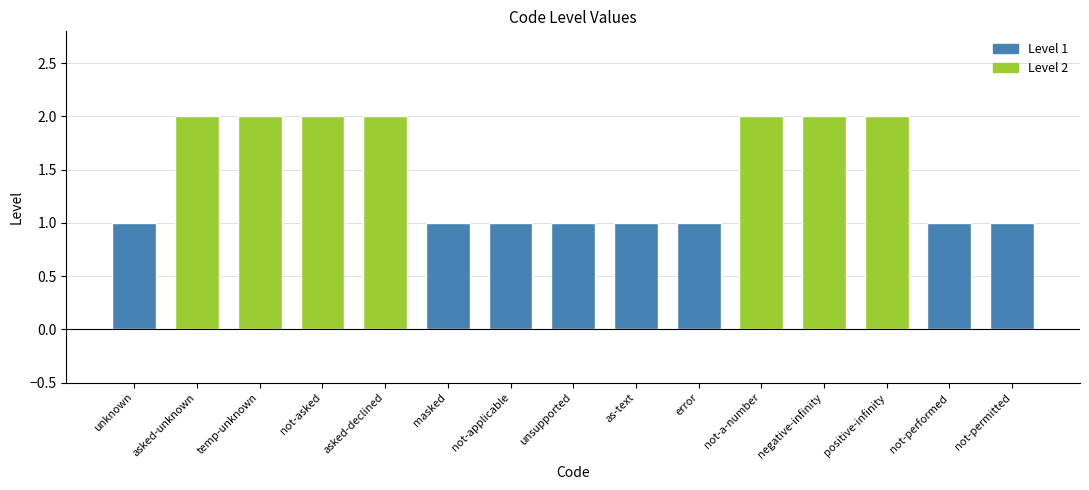

What is the difference between the maximum and minimum values?

1